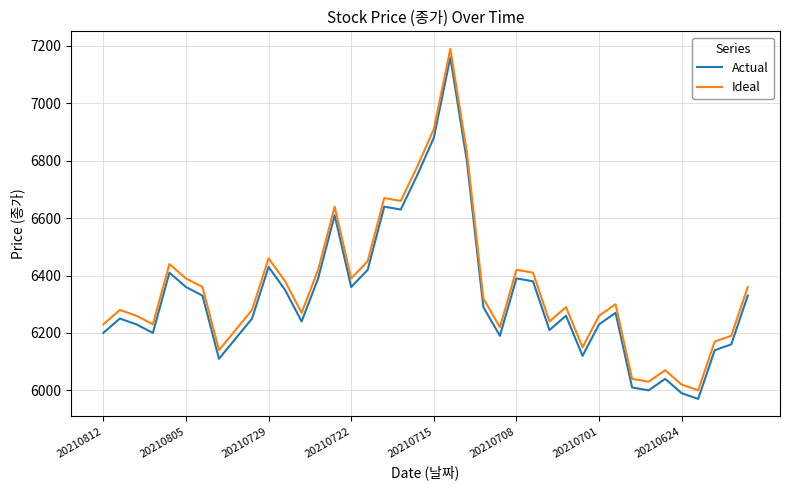

True or false: Ideal and Actual cross at least once.

False